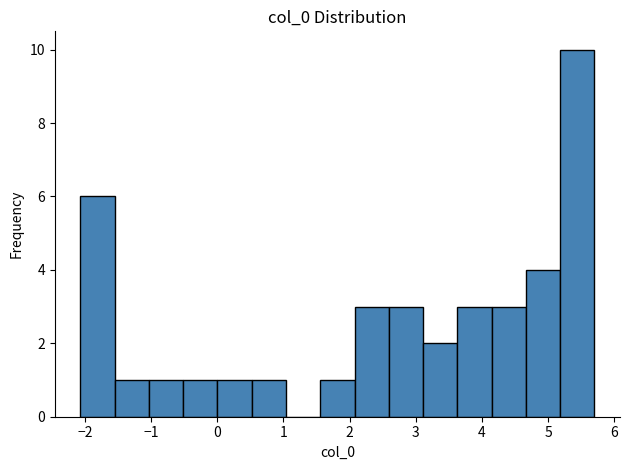

Over which range of the x-axis is the bar tallest?

5.2 to 5.7